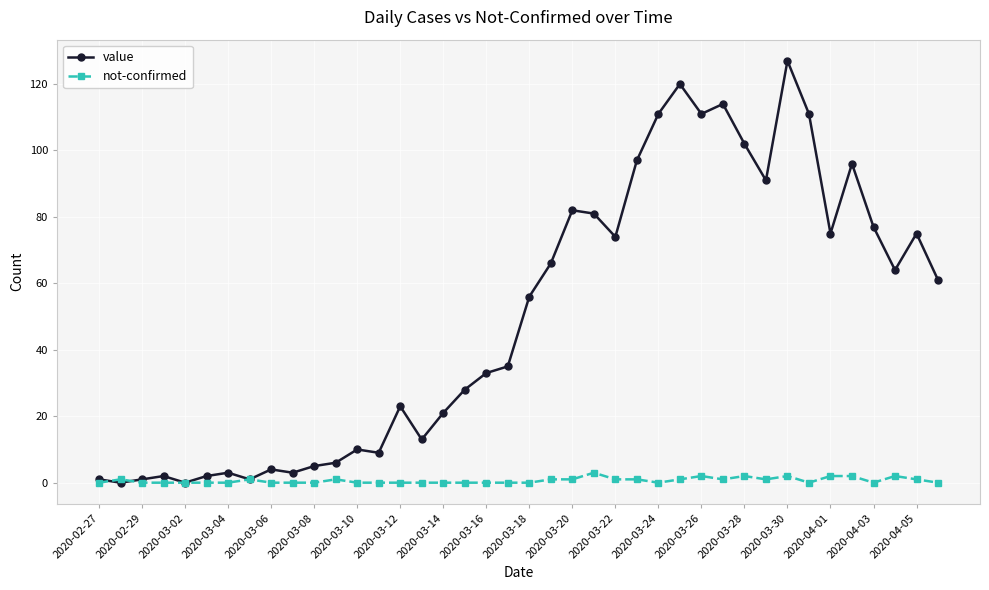

What is the maximum value for not-confirmed?

3